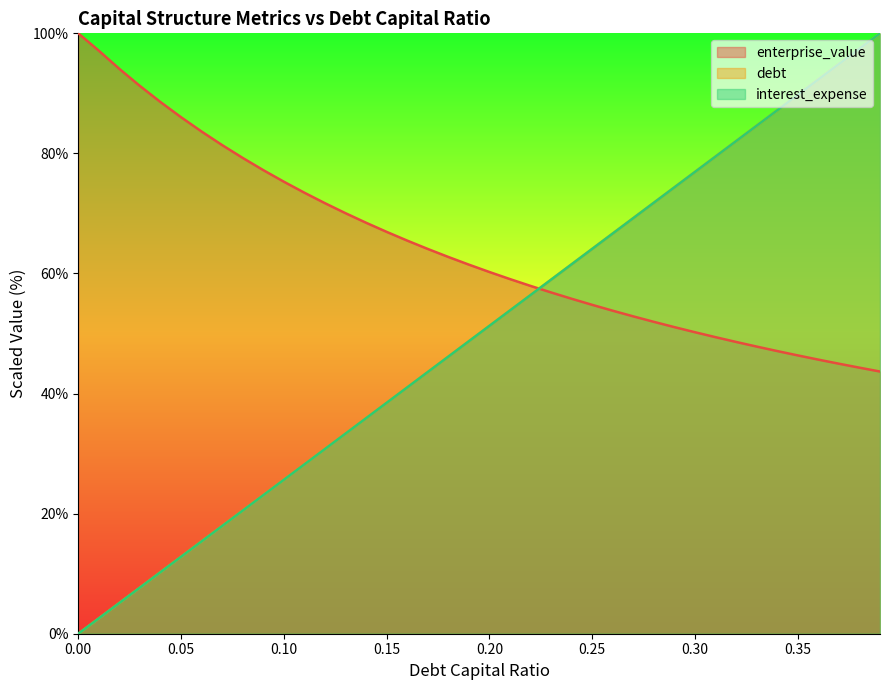

How many values in debt are above zero?

39